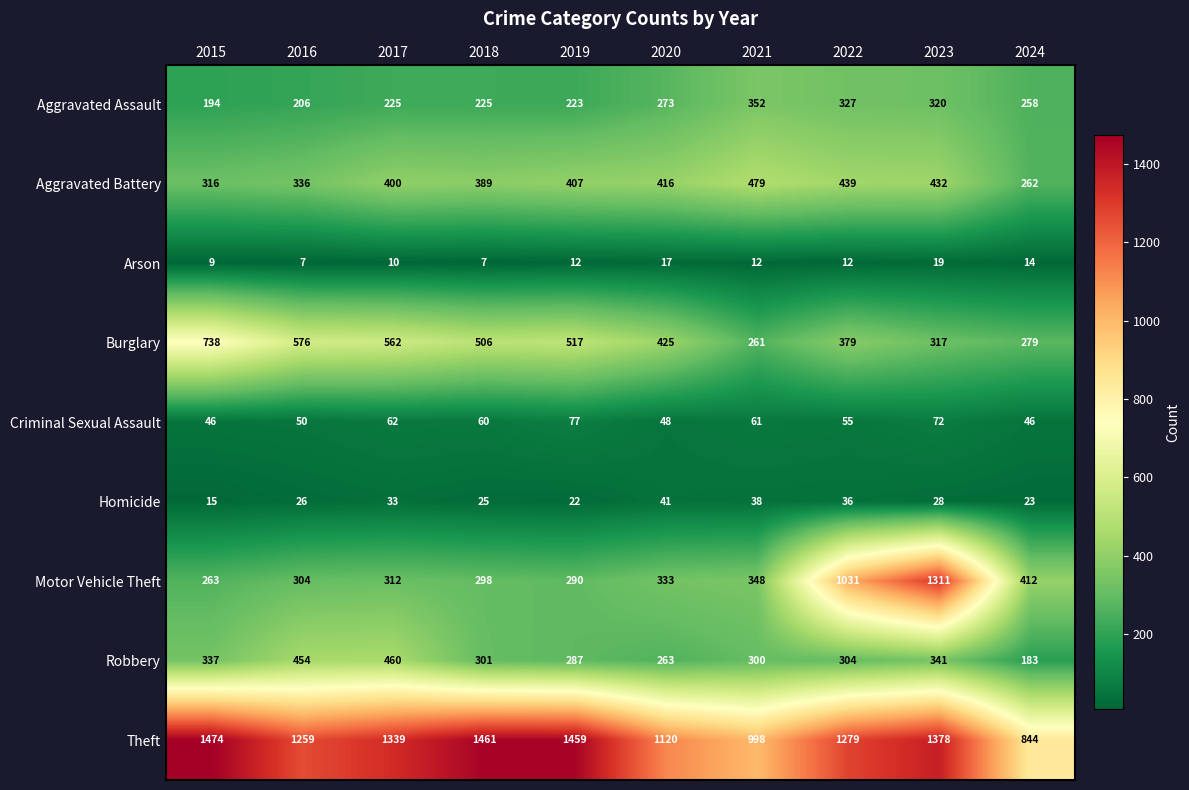

Which series has the widest spread of values?

Motor Vehicle Theft